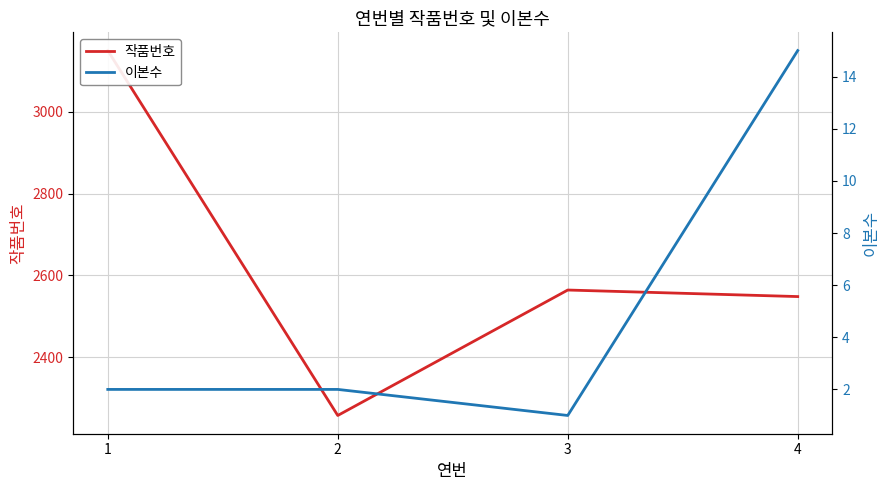

How many lines are shown in the chart?

2